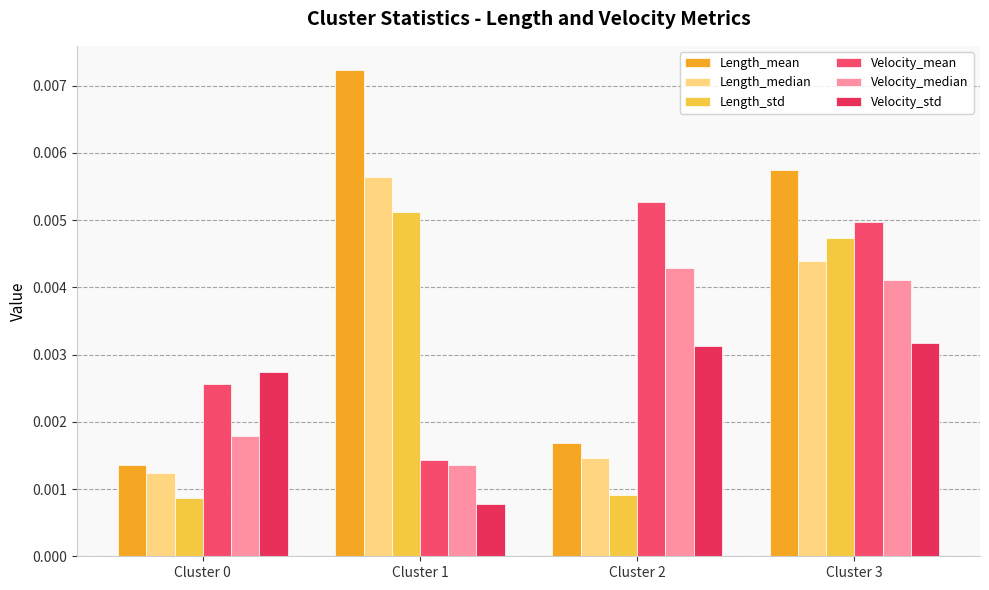

List the series in order of their peak value, lowest first.

Velocity_std, Velocity_median, Length_std, Velocity_mean, Length_median, Length_mean